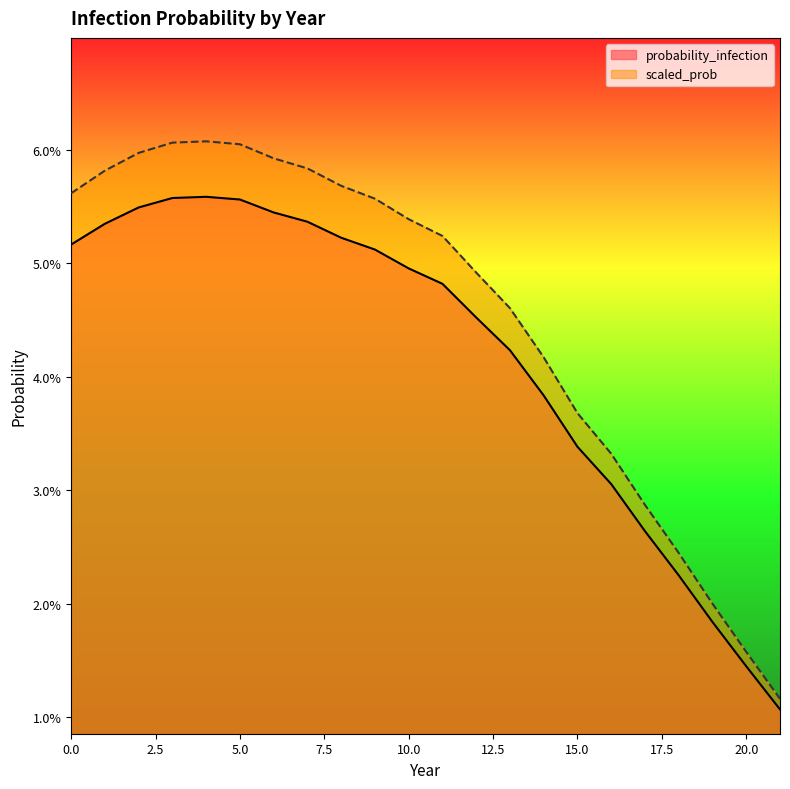

What is the sum of all probability_infection values?

0.9